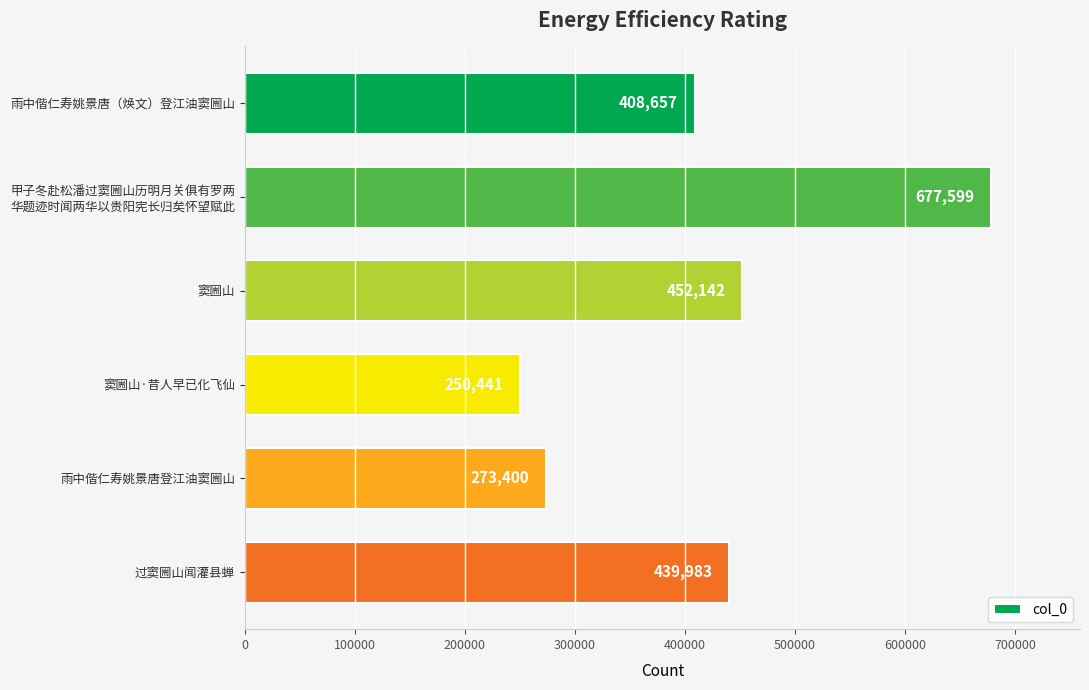

Where is the data nearest to the value 464020?

窦圌山